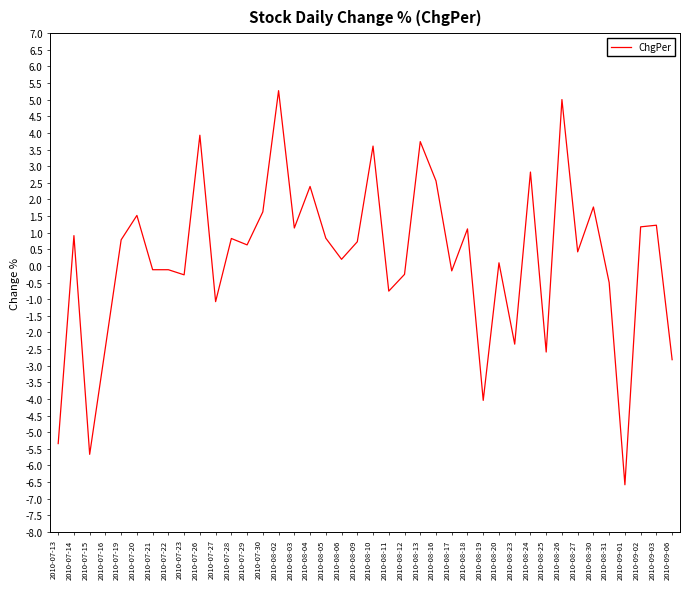

What position from the left is 2010-08-13?

24